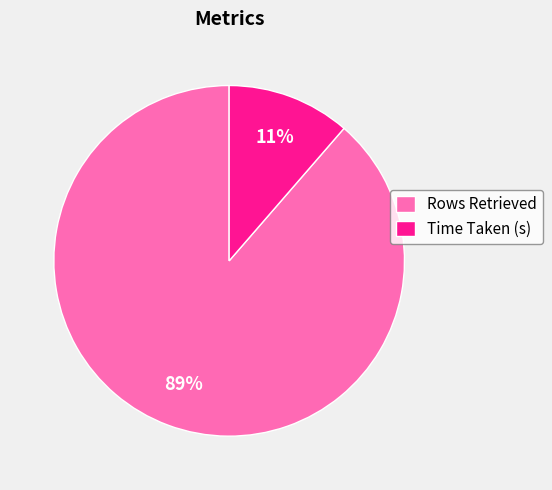

To the nearest percent, what is the average slice percentage?

50%